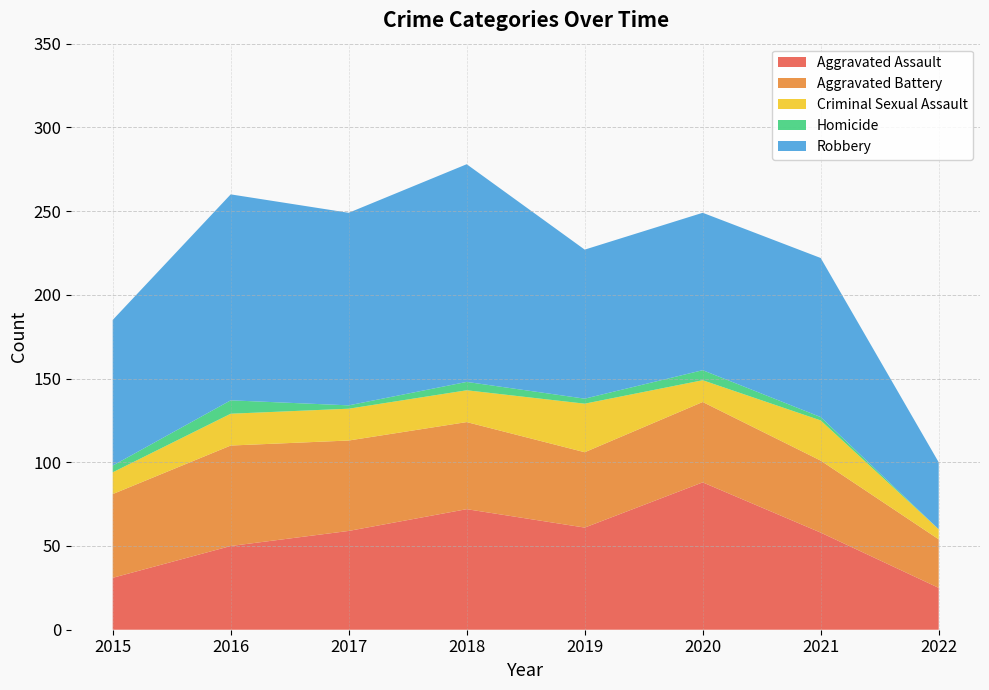

Reading left to right, transcribe all the data shown in this chart.

Aggravated Assault: 31	50	59	72	61	88	58	25
Aggravated Battery: 50	60	54	52	45	48	43	29
Criminal Sexual Assault: 13	19	19	19	29	13	24	6
Homicide: 4	8	2	5	3	6	2	0
Robbery: 87	123	115	130	89	94	95	40